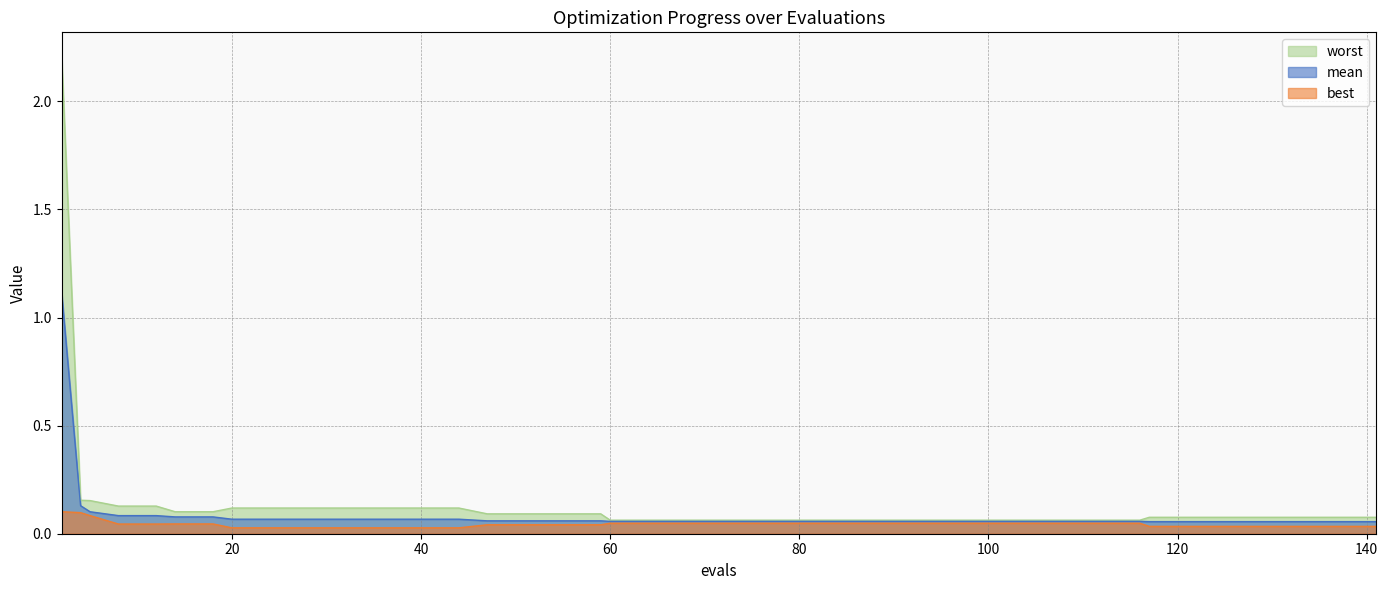

How many lines are shown in the chart?

3